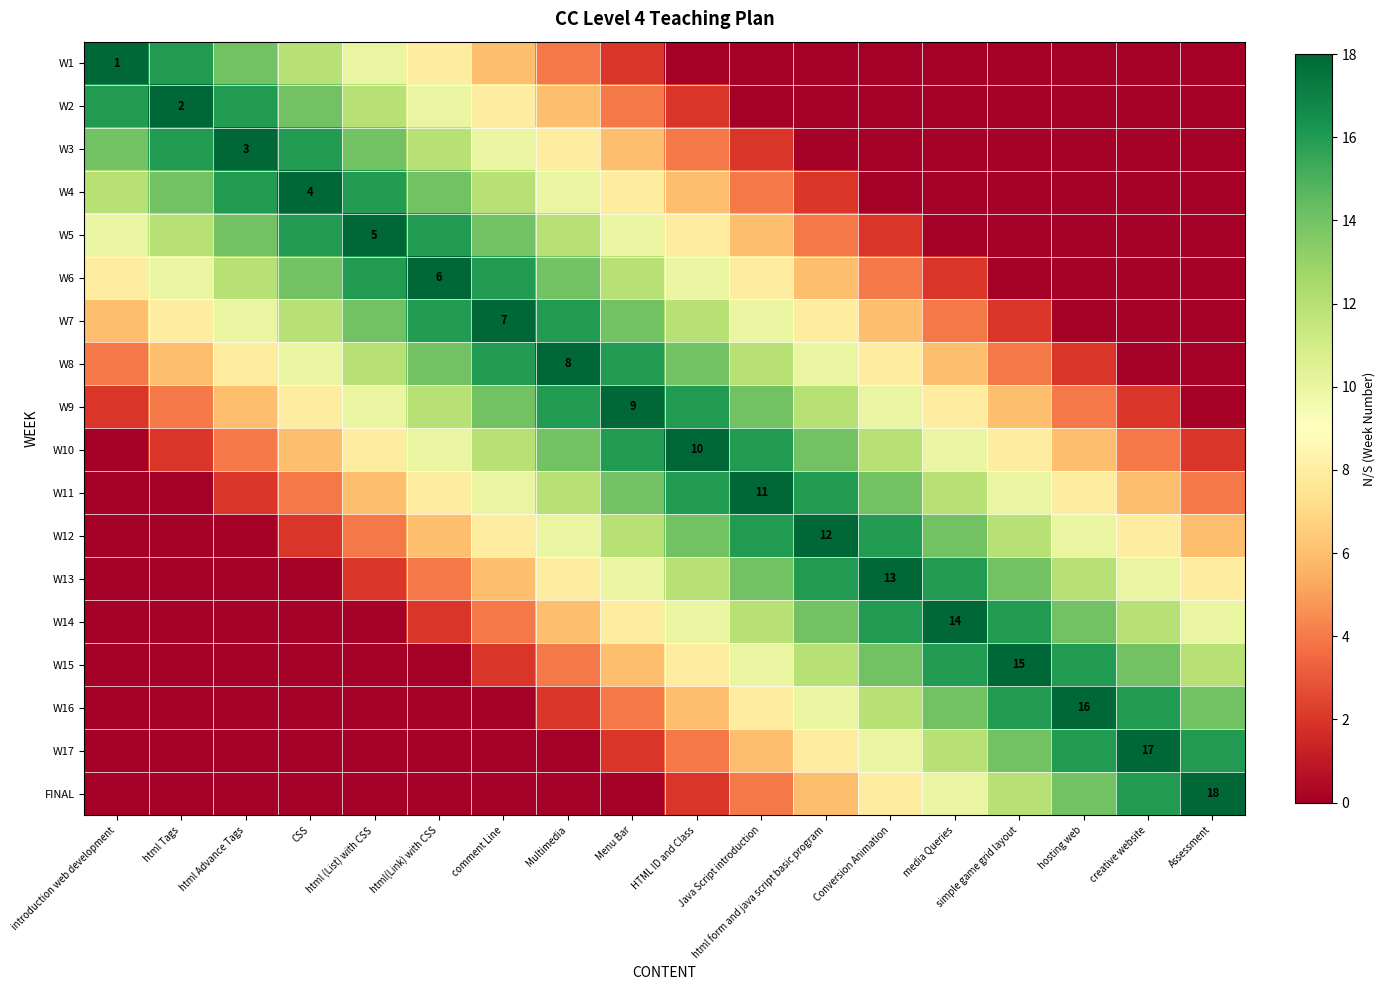

At how many categories does at least one series exceed 10?

18